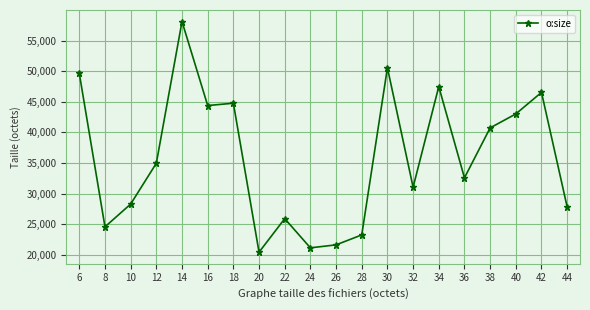

Where does the data first go above 34980?

6